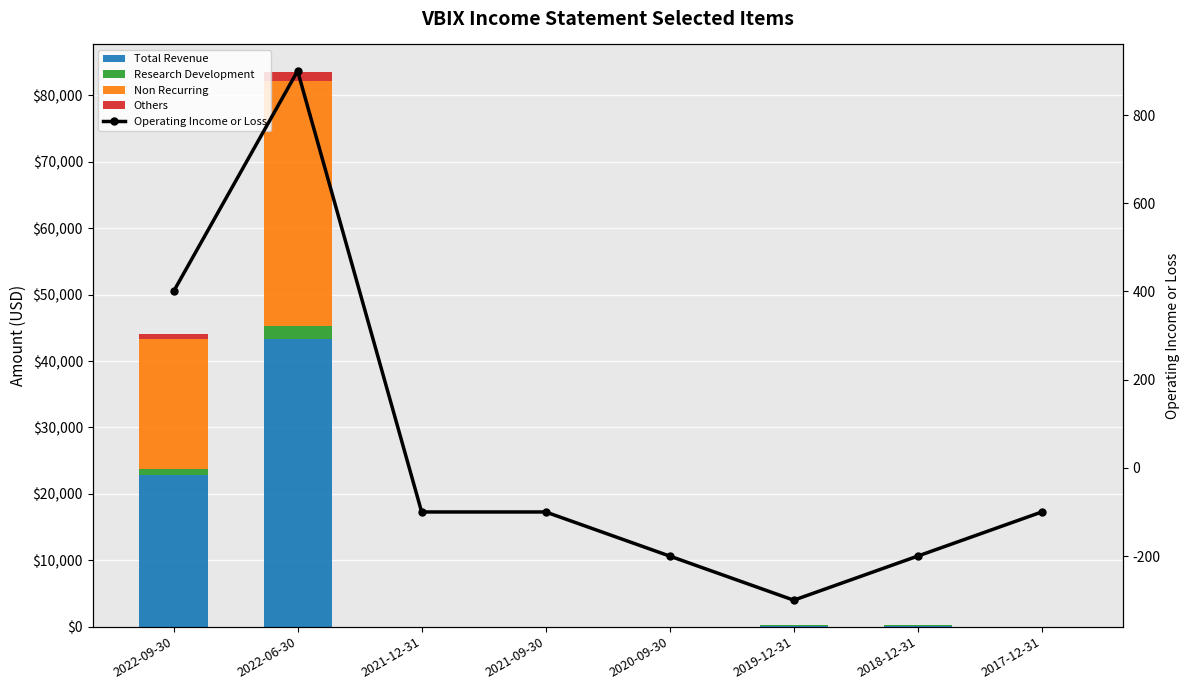

True or false: Others has a value of 0 at 2020-09-30.

True